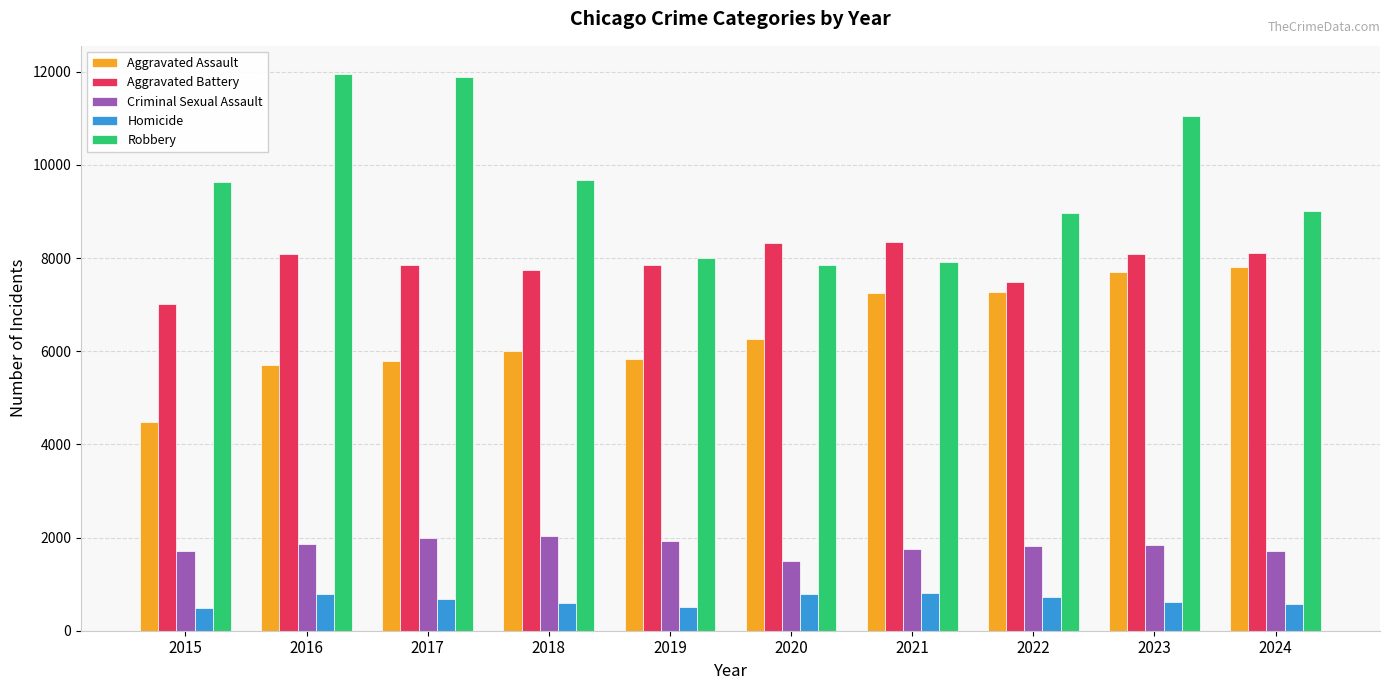

Which series has the largest range (max minus min)?

Robbery